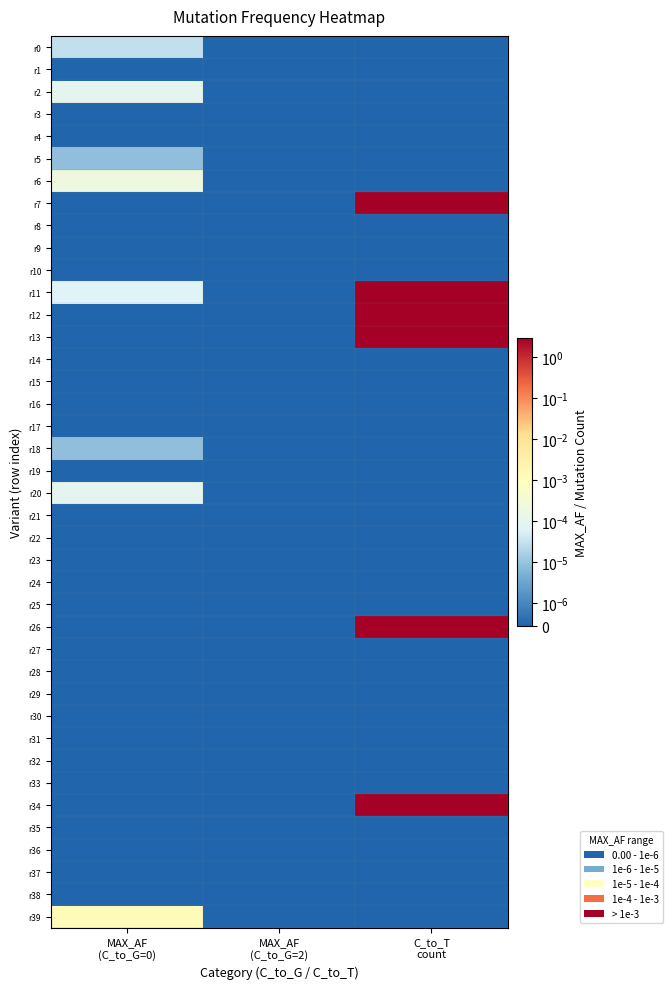

Reading right to left, list all the values displayed in this chart.

r0: C_to_T
count=0.0	MAX_AF
(C_to_G=2)=0.0	MAX_AF
(C_to_G=0)=0.0
r1: C_to_T
count=0.0	MAX_AF
(C_to_G=2)=0.0	MAX_AF
(C_to_G=0)=0.0
r2: C_to_T
count=0.0	MAX_AF
(C_to_G=2)=0.0	MAX_AF
(C_to_G=0)=0.0
r3: C_to_T
count=0.0	MAX_AF
(C_to_G=2)=0.0	MAX_AF
(C_to_G=0)=0.0
r4: C_to_T
count=0.0	MAX_AF
(C_to_G=2)=0.0	MAX_AF
(C_to_G=0)=0.0
r5: C_to_T
count=0.0	MAX_AF
(C_to_G=2)=0.0	MAX_AF
(C_to_G=0)=0.0
r6: C_to_T
count=0.0	MAX_AF
(C_to_G=2)=0.0	MAX_AF
(C_to_G=0)=0.0
r7: C_to_T
count=3.0	MAX_AF
(C_to_G=2)=0.0	MAX_AF
(C_to_G=0)=0.0
r8: C_to_T
count=0.0	MAX_AF
(C_to_G=2)=0.0	MAX_AF
(C_to_G=0)=0.0
r9: C_to_T
count=0.0	MAX_AF
(C_to_G=2)=0.0	MAX_AF
(C_to_G=0)=0.0
r10: C_to_T
count=0.0	MAX_AF
(C_to_G=2)=0.0	MAX_AF
(C_to_G=0)=0.0
r11: C_to_T
count=3.0	MAX_AF
(C_to_G=2)=0.0	MAX_AF
(C_to_G=0)=0.0
r12: C_to_T
count=3.0	MAX_AF
(C_to_G=2)=0.0	MAX_AF
(C_to_G=0)=0.0
r13: C_to_T
count=3.0	MAX_AF
(C_to_G=2)=0.0	MAX_AF
(C_to_G=0)=0.0
r14: C_to_T
count=0.0	MAX_AF
(C_to_G=2)=0.0	MAX_AF
(C_to_G=0)=0.0
r15: C_to_T
count=0.0	MAX_AF
(C_to_G=2)=0.0	MAX_AF
(C_to_G=0)=0.0
r16: C_to_T
count=0.0	MAX_AF
(C_to_G=2)=0.0	MAX_AF
(C_to_G=0)=0.0
r17: C_to_T
count=0.0	MAX_AF
(C_to_G=2)=0.0	MAX_AF
(C_to_G=0)=0.0
r18: C_to_T
count=0.0	MAX_AF
(C_to_G=2)=0.0	MAX_AF
(C_to_G=0)=0.0
r19: C_to_T
count=0.0	MAX_AF
(C_to_G=2)=0.0	MAX_AF
(C_to_G=0)=0.0
r20: C_to_T
count=0.0	MAX_AF
(C_to_G=2)=0.0	MAX_AF
(C_to_G=0)=0.0
r21: C_to_T
count=0.0	MAX_AF
(C_to_G=2)=0.0	MAX_AF
(C_to_G=0)=0.0
r22: C_to_T
count=0.0	MAX_AF
(C_to_G=2)=0.0	MAX_AF
(C_to_G=0)=0.0
r23: C_to_T
count=0.0	MAX_AF
(C_to_G=2)=0.0	MAX_AF
(C_to_G=0)=0.0
r24: C_to_T
count=0.0	MAX_AF
(C_to_G=2)=0.0	MAX_AF
(C_to_G=0)=0.0
r25: C_to_T
count=0.0	MAX_AF
(C_to_G=2)=0.0	MAX_AF
(C_to_G=0)=0.0
r26: C_to_T
count=3.0	MAX_AF
(C_to_G=2)=0.0	MAX_AF
(C_to_G=0)=0.0
r27: C_to_T
count=0.0	MAX_AF
(C_to_G=2)=0.0	MAX_AF
(C_to_G=0)=0.0
r28: C_to_T
count=0.0	MAX_AF
(C_to_G=2)=0.0	MAX_AF
(C_to_G=0)=0.0
r29: C_to_T
count=0.0	MAX_AF
(C_to_G=2)=0.0	MAX_AF
(C_to_G=0)=0.0
r30: C_to_T
count=0.0	MAX_AF
(C_to_G=2)=0.0	MAX_AF
(C_to_G=0)=0.0
r31: C_to_T
count=0.0	MAX_AF
(C_to_G=2)=0.0	MAX_AF
(C_to_G=0)=0.0
r32: C_to_T
count=0.0	MAX_AF
(C_to_G=2)=0.0	MAX_AF
(C_to_G=0)=0.0
r33: C_to_T
count=0.0	MAX_AF
(C_to_G=2)=0.0	MAX_AF
(C_to_G=0)=0.0
r34: C_to_T
count=3.0	MAX_AF
(C_to_G=2)=0.0	MAX_AF
(C_to_G=0)=0.0
r35: C_to_T
count=0.0	MAX_AF
(C_to_G=2)=0.0	MAX_AF
(C_to_G=0)=0.0
r36: C_to_T
count=0.0	MAX_AF
(C_to_G=2)=0.0	MAX_AF
(C_to_G=0)=0.0
r37: C_to_T
count=0.0	MAX_AF
(C_to_G=2)=0.0	MAX_AF
(C_to_G=0)=0.0
r38: C_to_T
count=0.0	MAX_AF
(C_to_G=2)=0.0	MAX_AF
(C_to_G=0)=0.0
r39: C_to_T
count=0.0	MAX_AF
(C_to_G=2)=0.0	MAX_AF
(C_to_G=0)=0.0